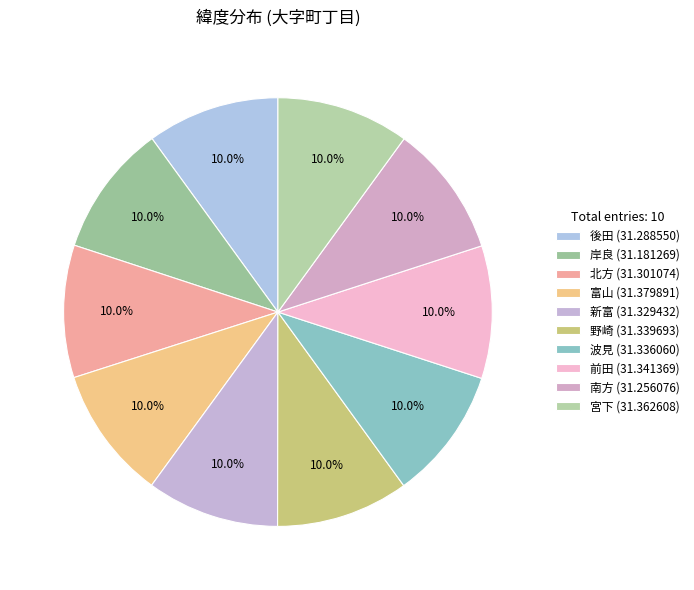

How many slices are in this pie chart?

10